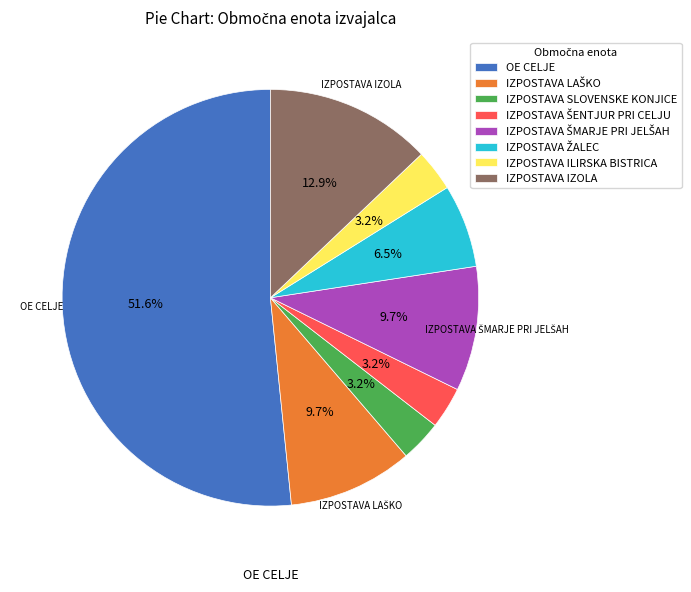

Is there any slice that represents more than half of the pie?

Yes